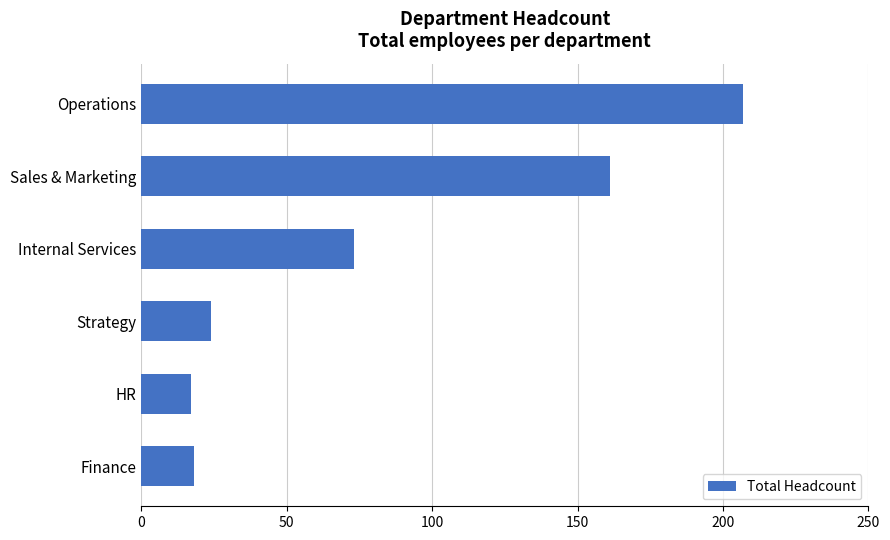

Reading bottom to top, what are all the values shown in this chart?

18	17	24	73	161	207